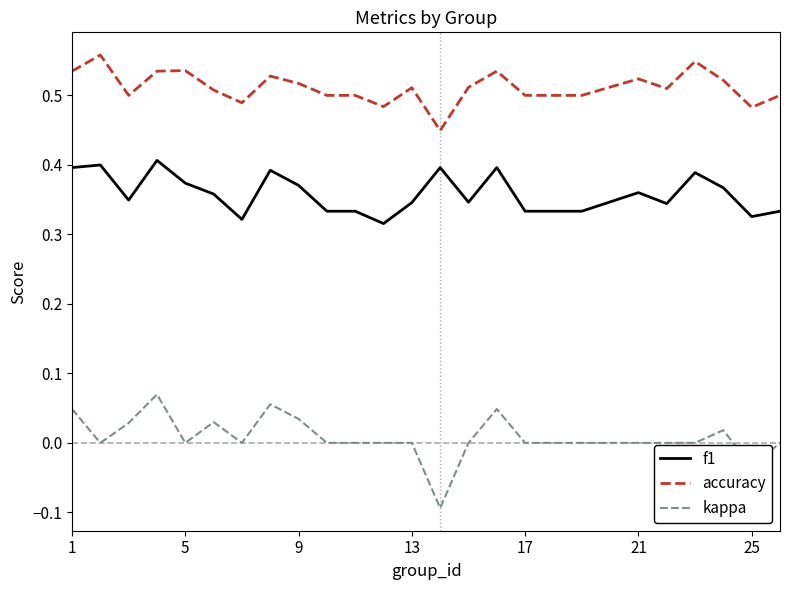

True or false: accuracy and kappa cross at least once.

False